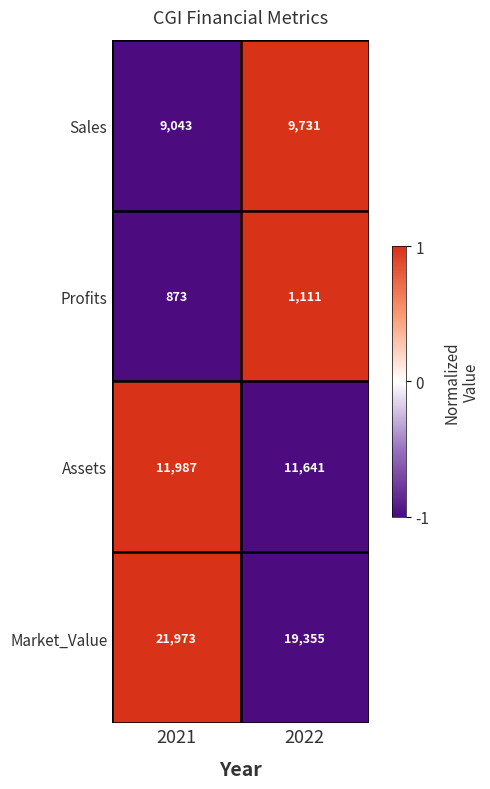

Is it true that Market_Value equals 19355 at 2022?

True